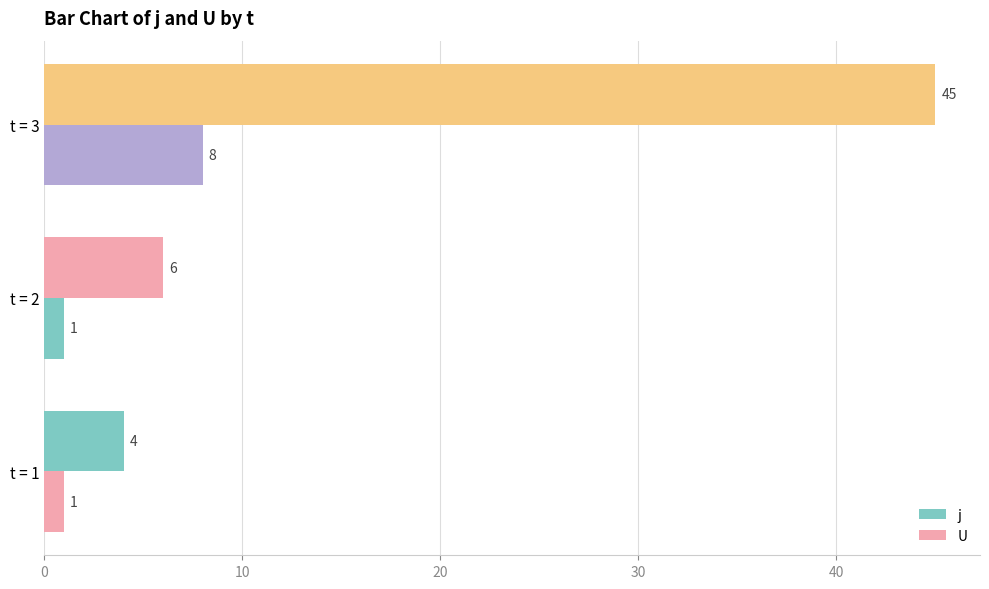

What is the maximum value for U?

8